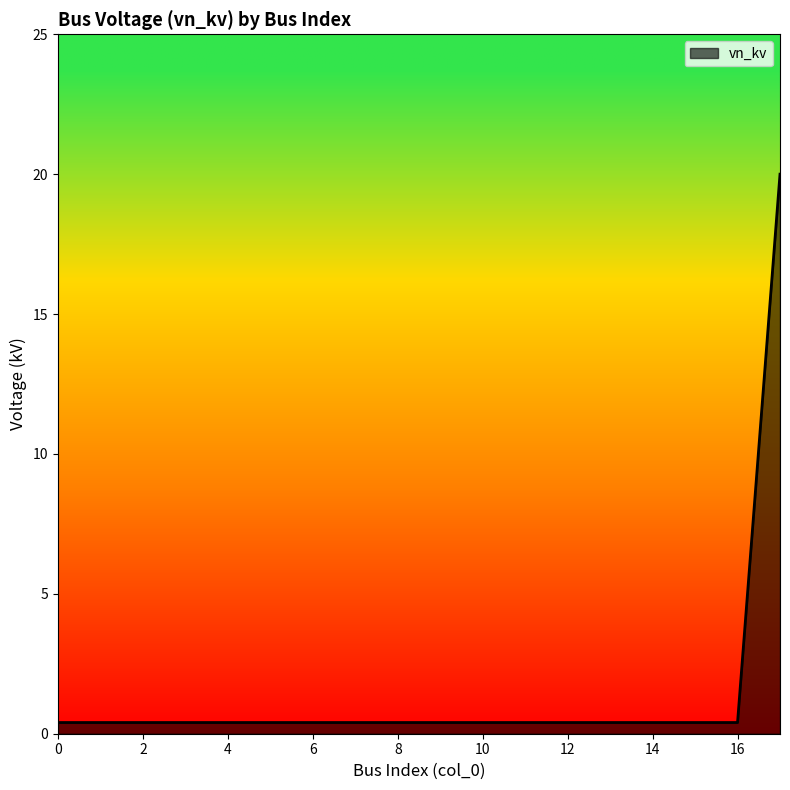

What is the greatest value displayed?

20.0